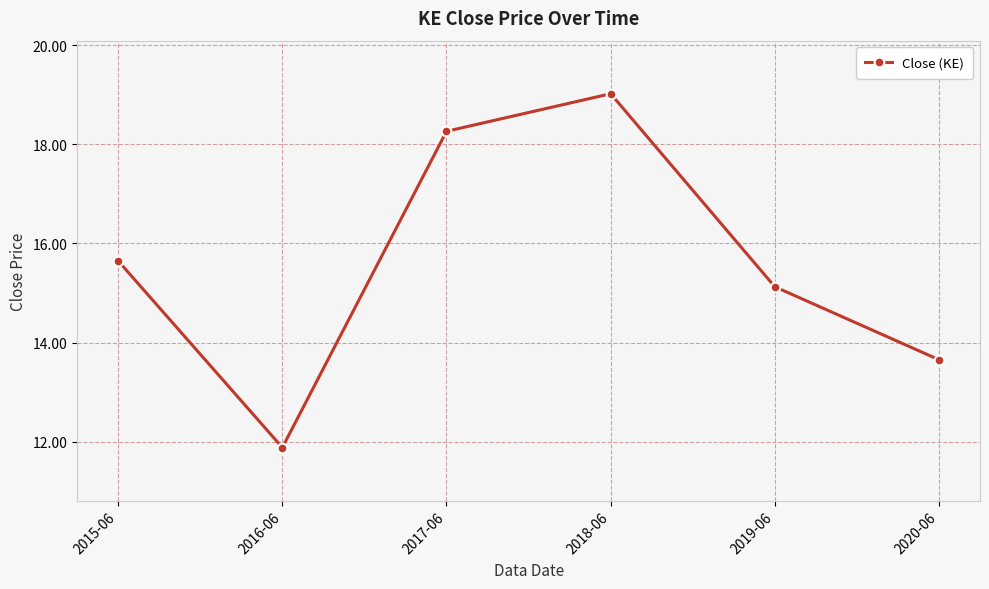

True or false: the data shows 19.0 at 2018-06.

True